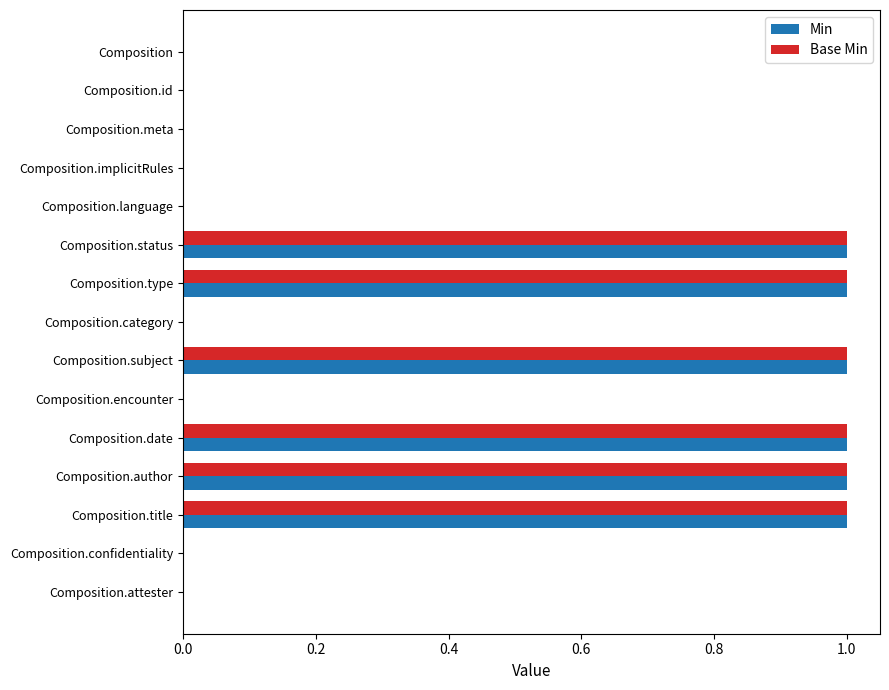

The value of Base Min at Composition.language is 0. True or false?

True